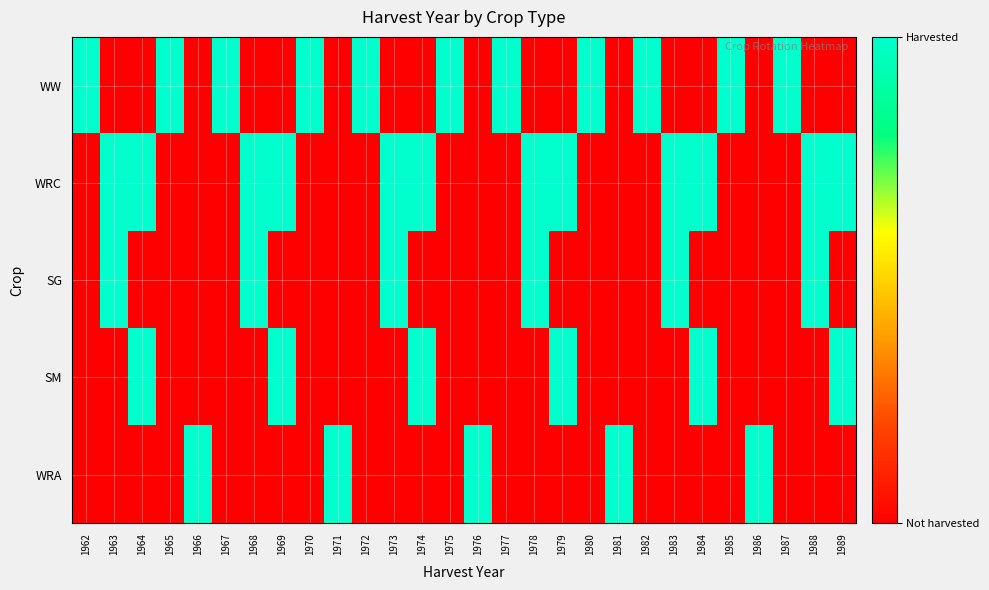

Reading left to right, list all the values displayed in this chart.

WW: 1962=1	1963=0	1964=0	1965=1	1966=0	1967=1	1968=0	1969=0	1970=1	1971=0	1972=1	1973=0	1974=0	1975=1	1976=0	1977=1	1978=0	1979=0	1980=1	1981=0	1982=1	1983=0	1984=0	1985=1	1986=0	1987=1	1988=0	1989=0
WRC: 1962=0	1963=1	1964=1	1965=0	1966=0	1967=0	1968=1	1969=1	1970=0	1971=0	1972=0	1973=1	1974=1	1975=0	1976=0	1977=0	1978=1	1979=1	1980=0	1981=0	1982=0	1983=1	1984=1	1985=0	1986=0	1987=0	1988=1	1989=1
SG: 1962=0	1963=1	1964=0	1965=0	1966=0	1967=0	1968=1	1969=0	1970=0	1971=0	1972=0	1973=1	1974=0	1975=0	1976=0	1977=0	1978=1	1979=0	1980=0	1981=0	1982=0	1983=1	1984=0	1985=0	1986=0	1987=0	1988=1	1989=0
SM: 1962=0	1963=0	1964=1	1965=0	1966=0	1967=0	1968=0	1969=1	1970=0	1971=0	1972=0	1973=0	1974=1	1975=0	1976=0	1977=0	1978=0	1979=1	1980=0	1981=0	1982=0	1983=0	1984=1	1985=0	1986=0	1987=0	1988=0	1989=1
WRA: 1962=0	1963=0	1964=0	1965=0	1966=1	1967=0	1968=0	1969=0	1970=0	1971=1	1972=0	1973=0	1974=0	1975=0	1976=1	1977=0	1978=0	1979=0	1980=0	1981=1	1982=0	1983=0	1984=0	1985=0	1986=1	1987=0	1988=0	1989=0